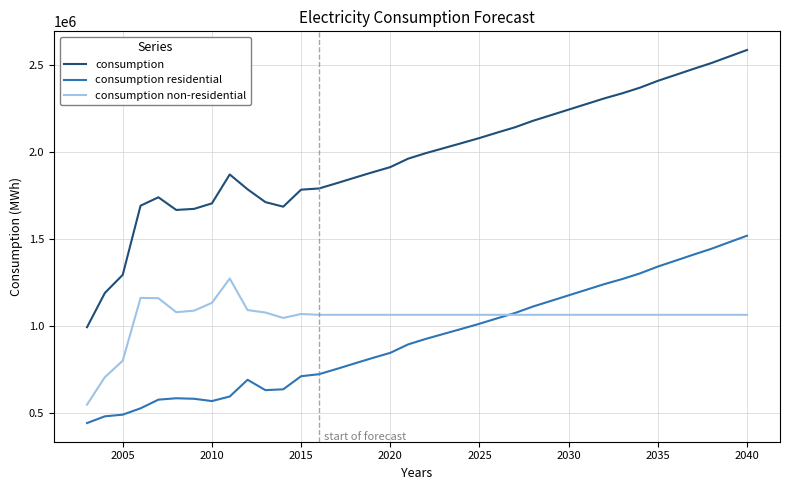

True or false: consumption non-residential and consumption cross at least once.

False